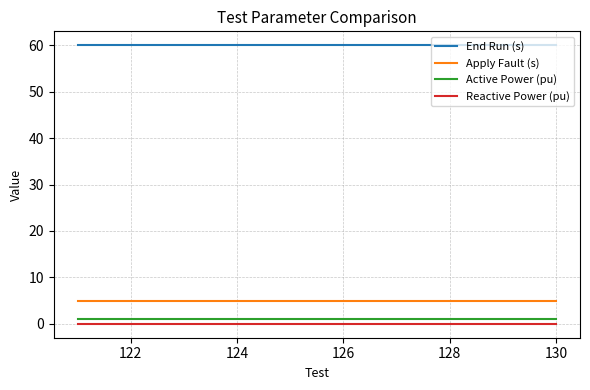

Does the chart display data point markers on the line(s)?

No